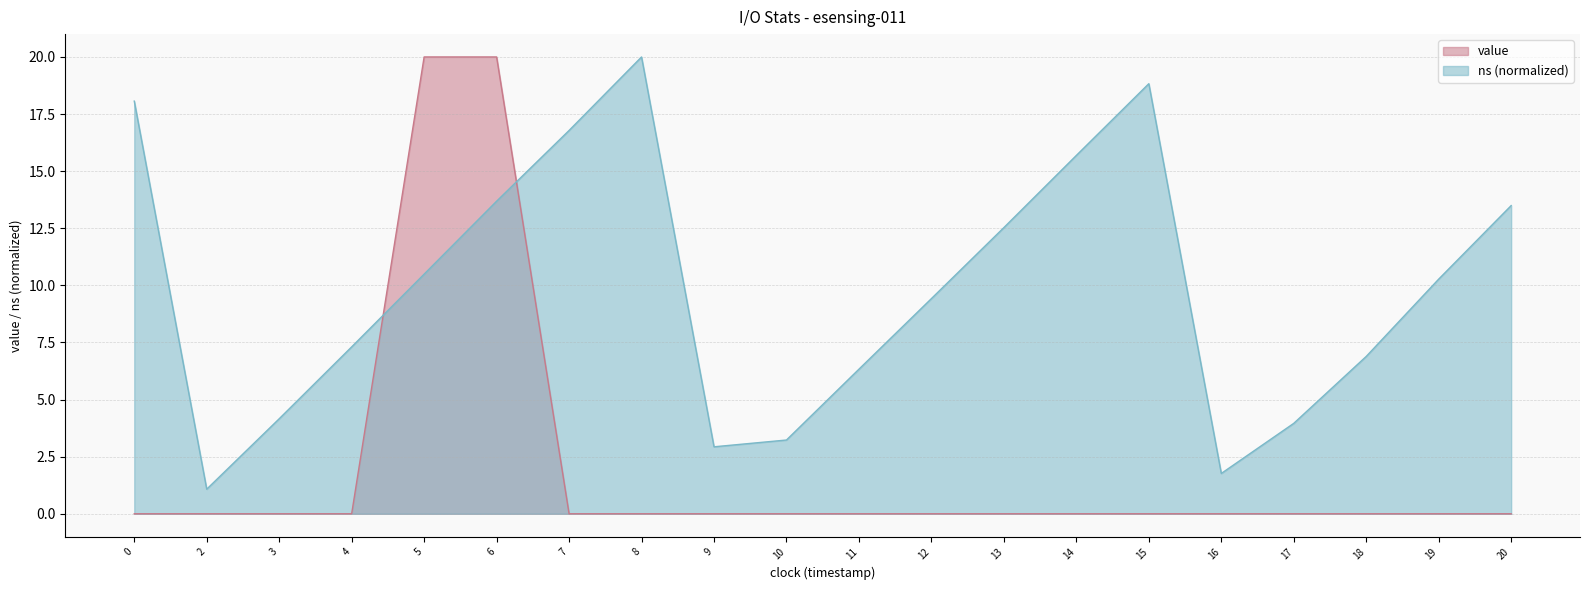

Reading right to left, what are all the values shown in this chart?

value: 0.0	0.0	0.0	0.0	0.0	0.0	0.0	0.0	0.0	0.0	0.0	0.0	0.0	0.0	20.0	20.0	0.0	0.0	0.0	0.0
ns_norm: 13.5	10.3	6.9	4.0	1.8	18.8	15.7	12.5	9.4	6.3	3.2	2.9	20.0	16.8	13.7	10.5	7.3	4.2	1.1	18.1